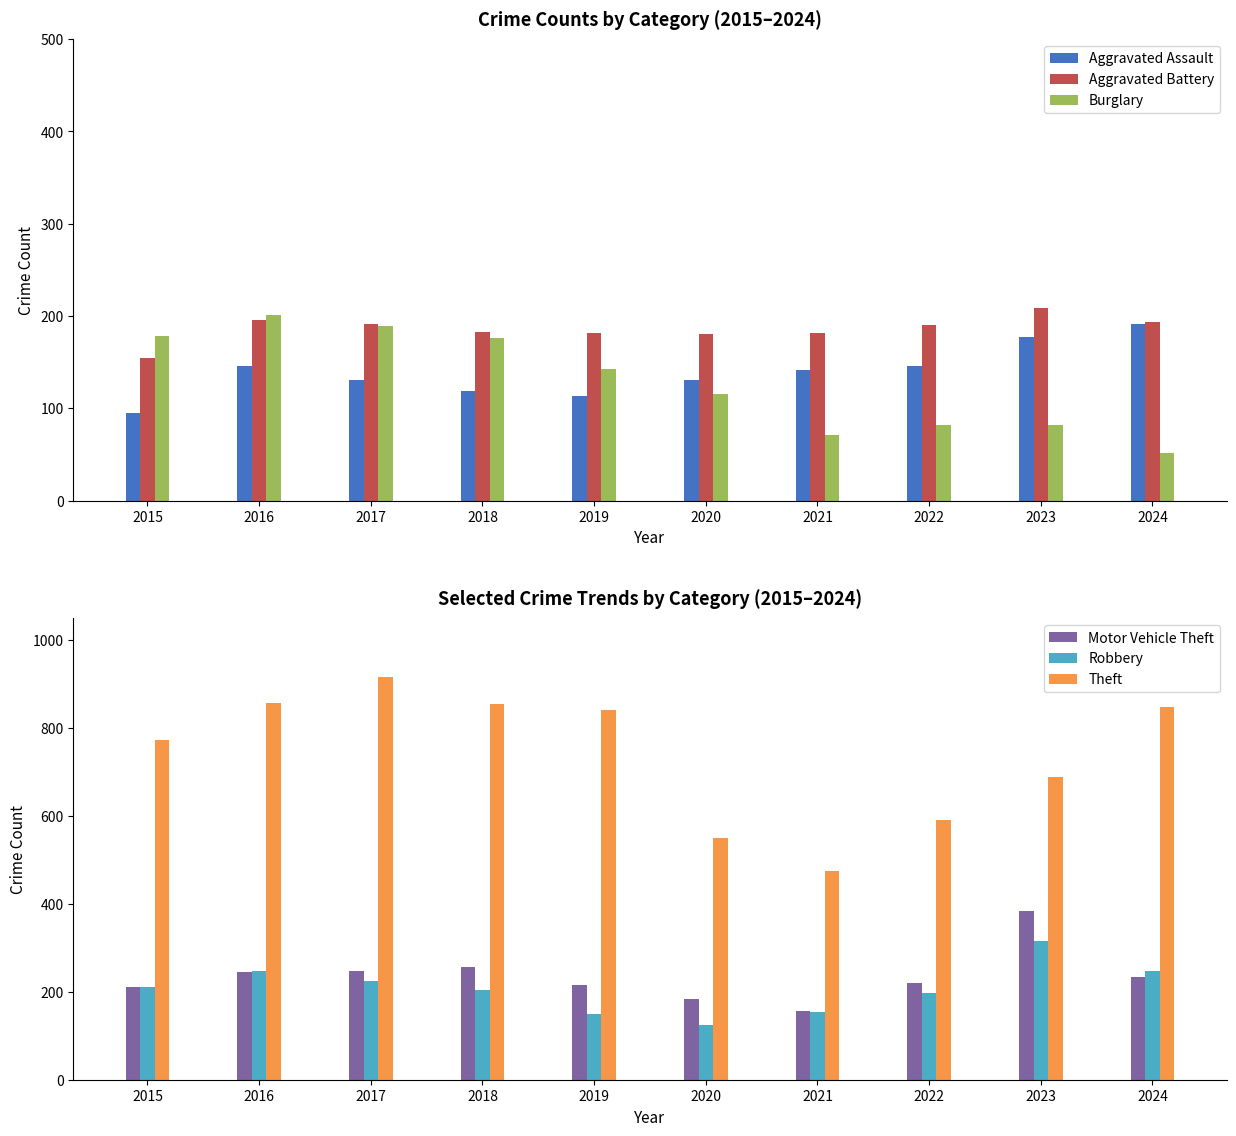

Rank the categories by Aggravated Assault value from highest to lowest.

2024, 2023, 2016, 2022, 2021, 2017, 2020, 2018, 2019, 2015